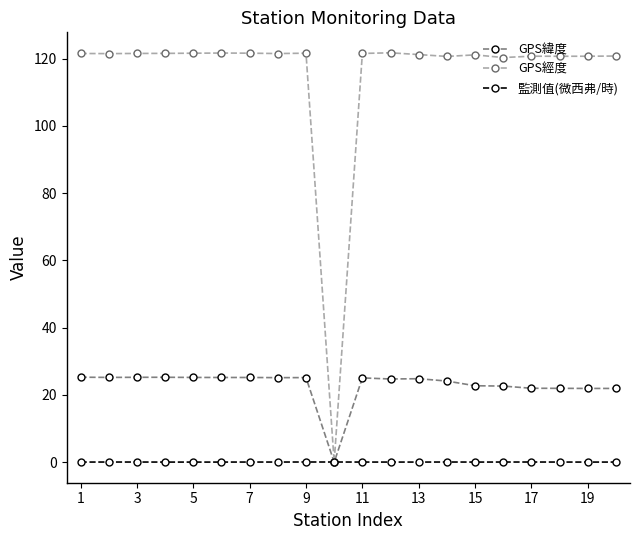

Which series has the largest range (max minus min)?

GPS經度